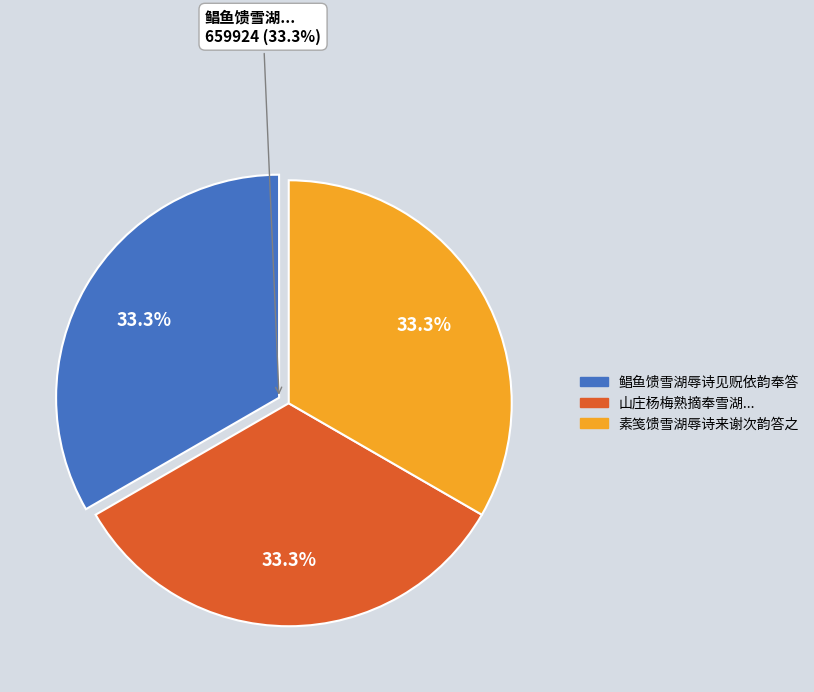

How much of the chart is everything except 鲳鱼馈雪湖辱诗见贶依韵奉答?

66.7%